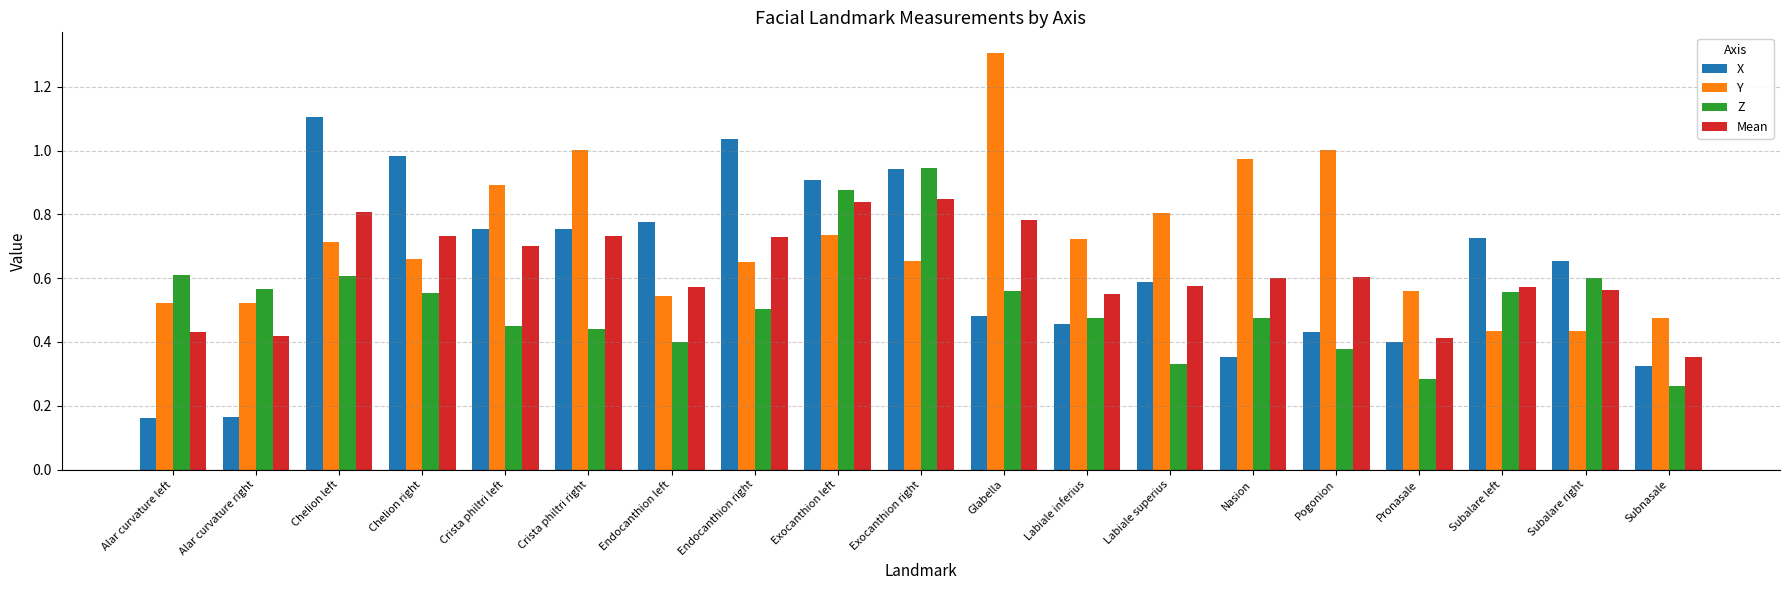

At how many categories does at least one series exceed 0?

19